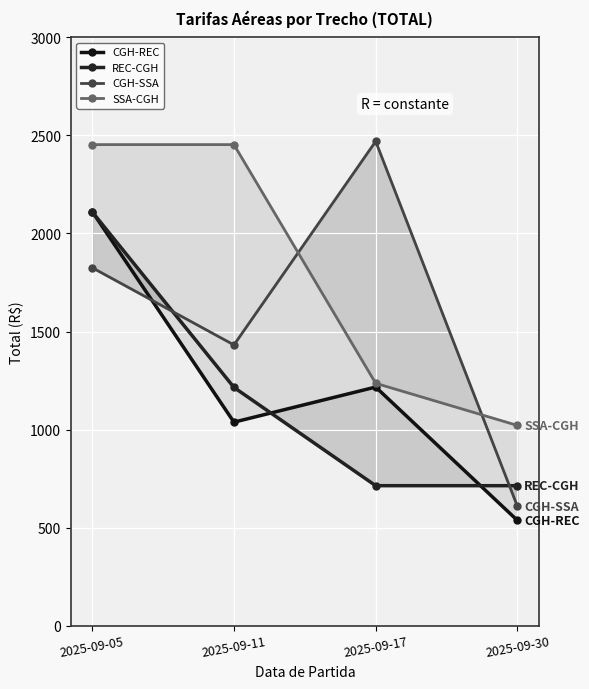

The CGH-REC series shows 318.0 at 2025-09-30. True or false?

False